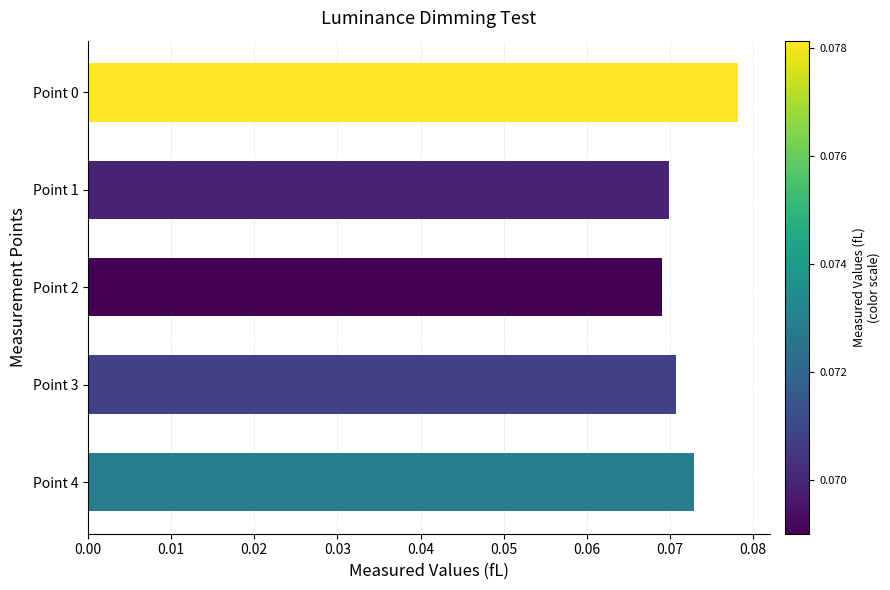

Which category has the highest value across all series?

Point 0